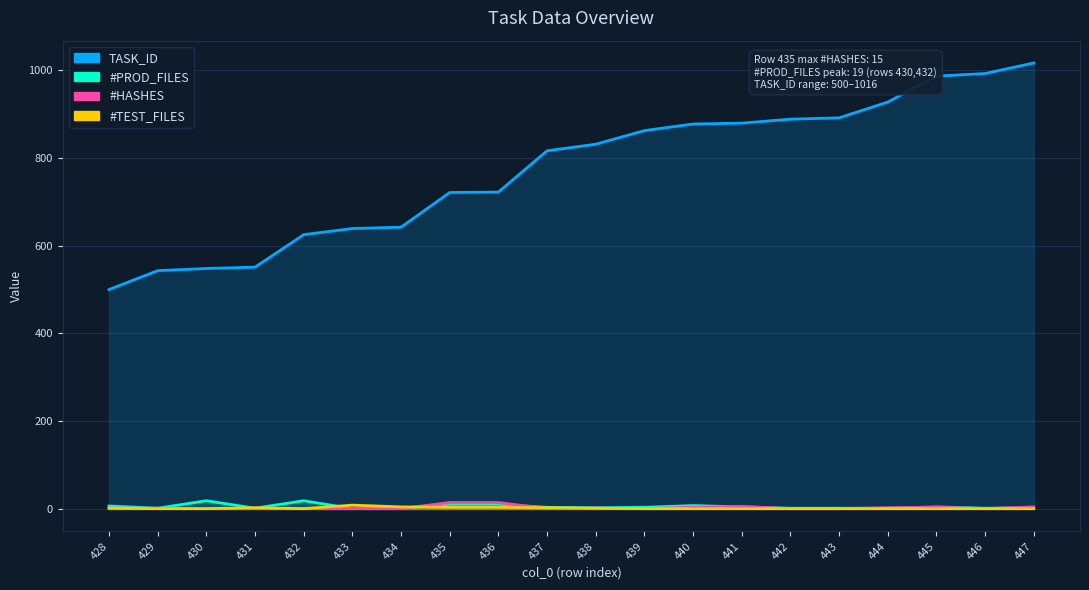

What is the total value across all series at 429?

548